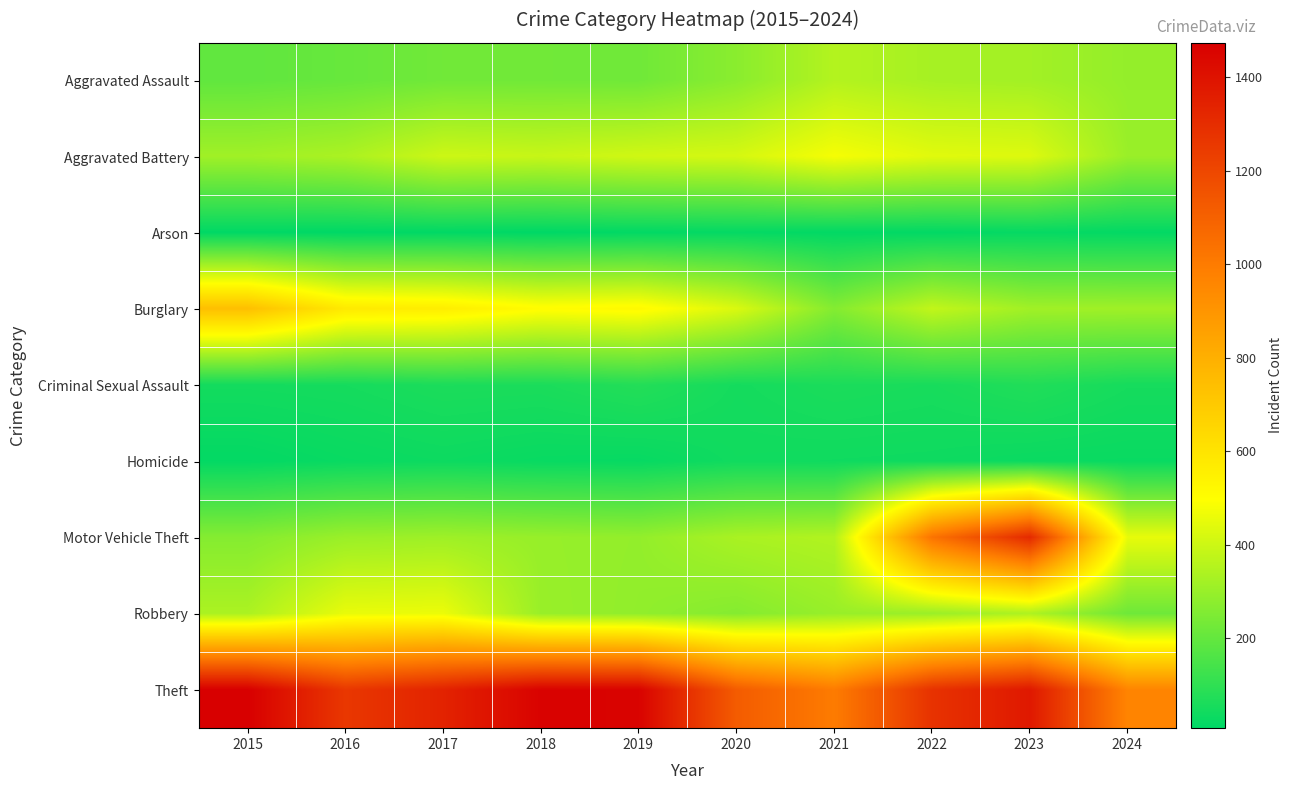

What is the total value across all series at 2015?

3392